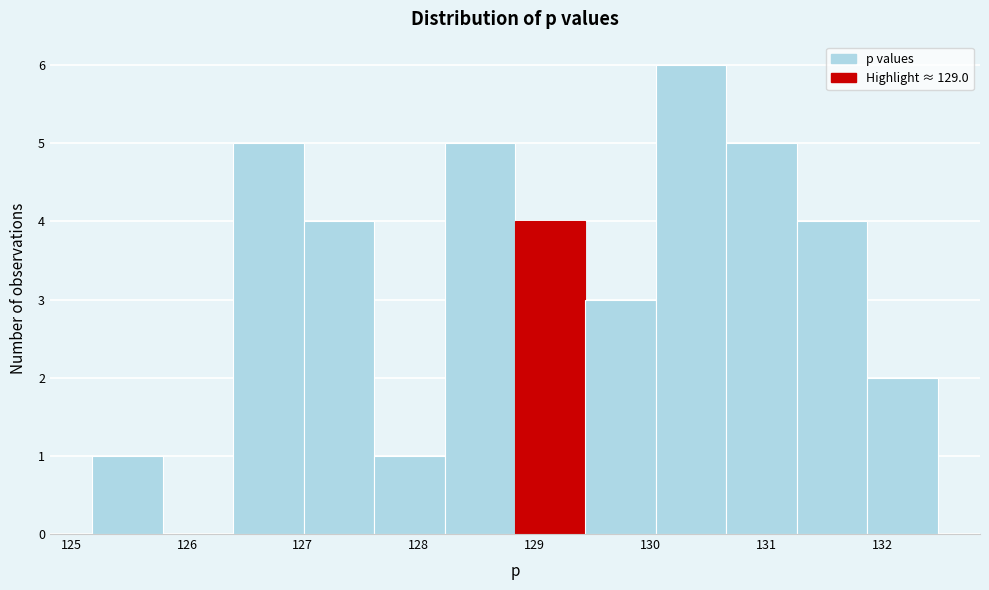

Over which range of the x-axis is the bar tallest?

130.0 to 130.7